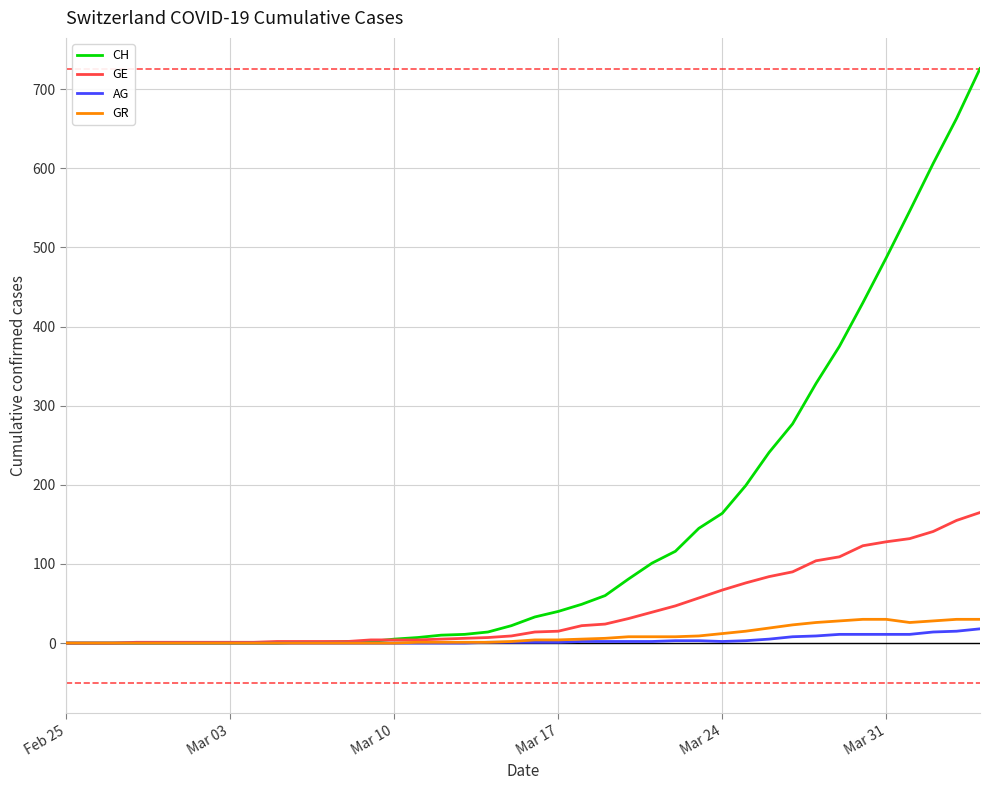

What is the greatest value displayed?

726